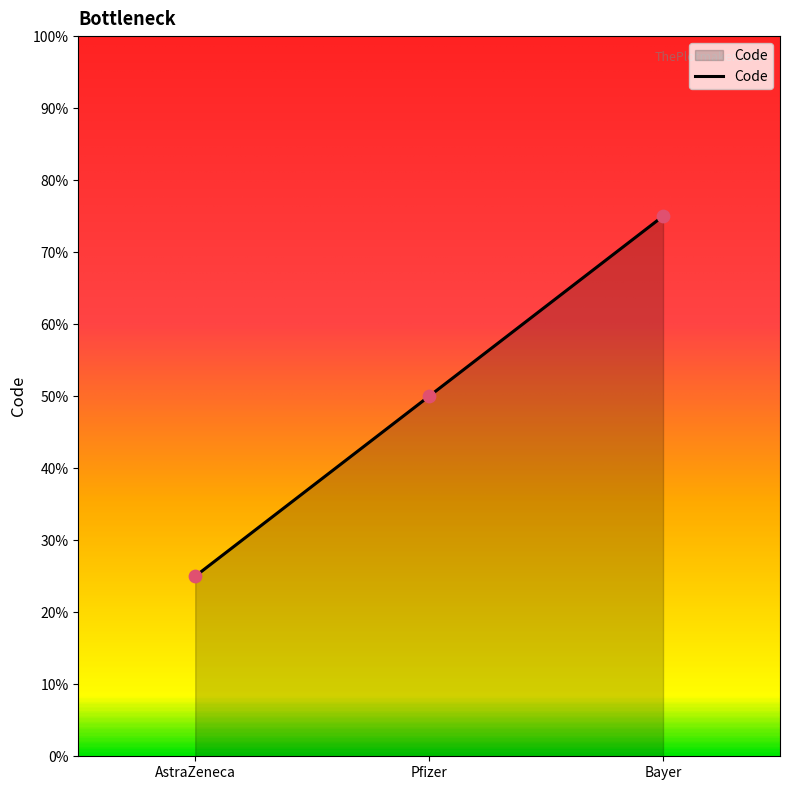

Between Pfizer and Bayer, which is larger?

Bayer